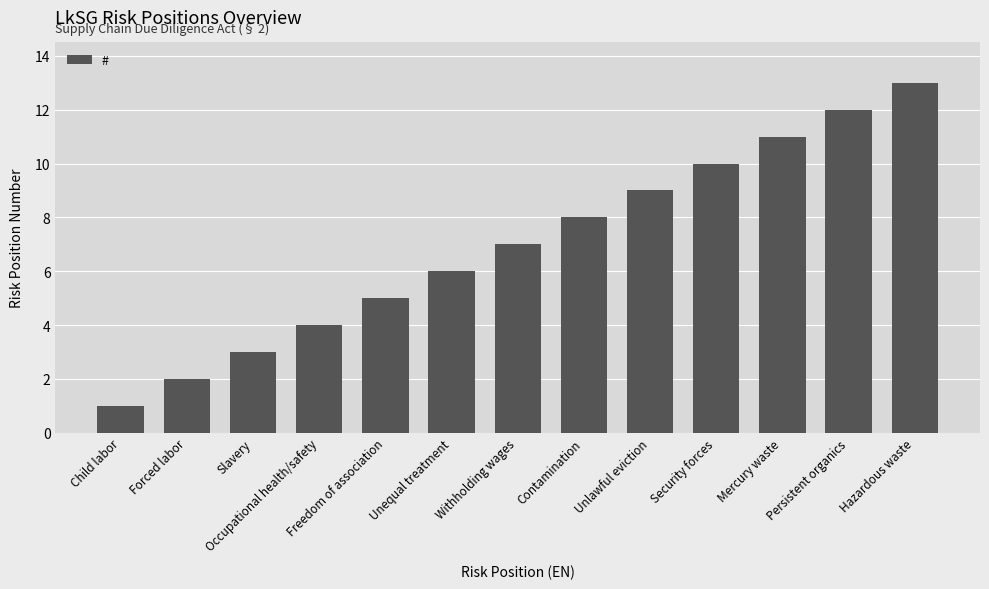

Which category has the lowest value across all series?

Child labor